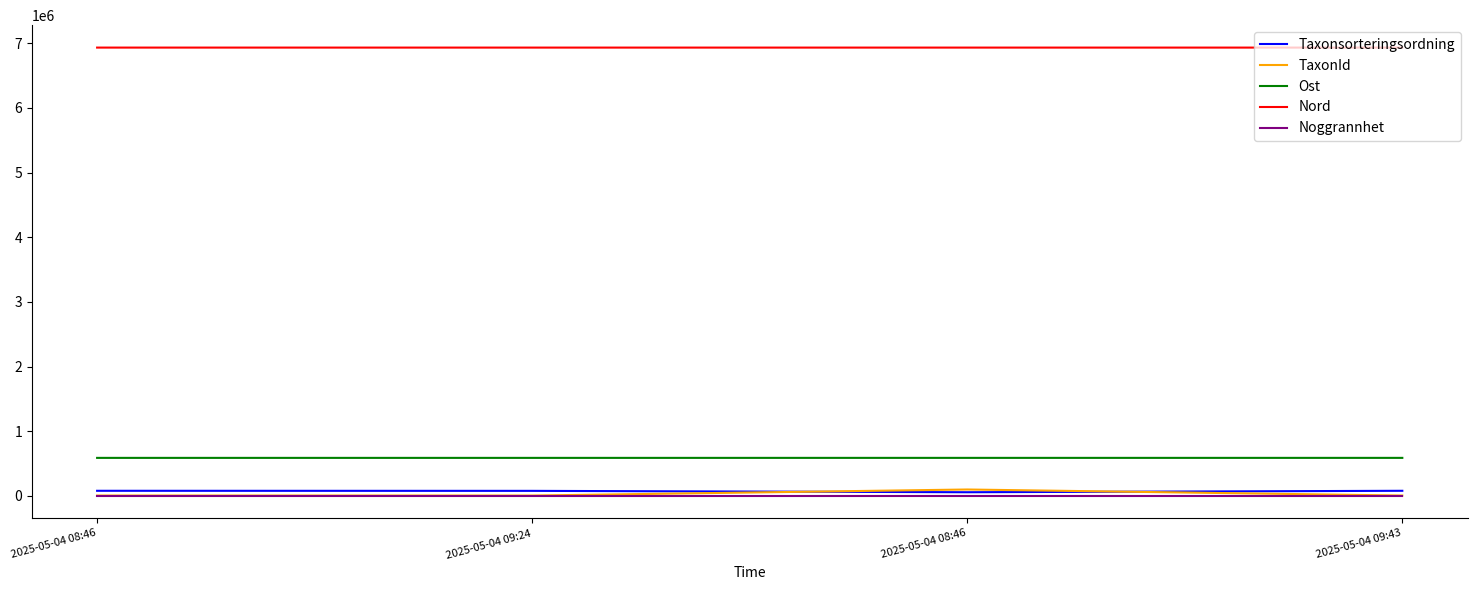

How many lines are shown in the chart?

5